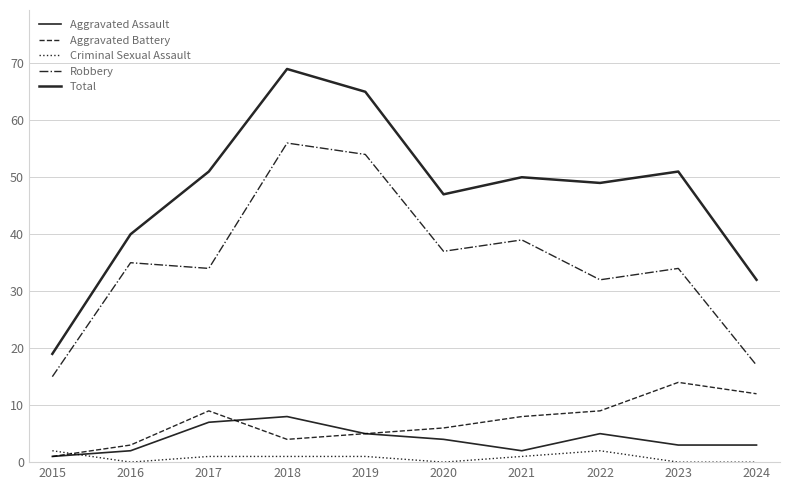

What is the difference between the maximum and second lowest values in the Total series?

37